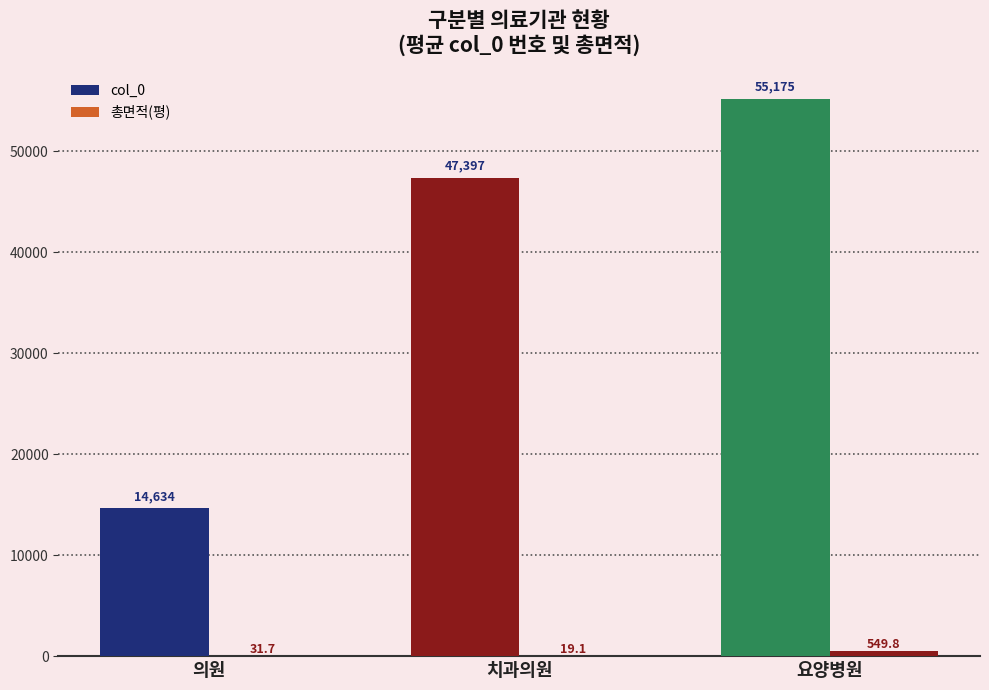

What is the total value across all series at 의원?

14665.7